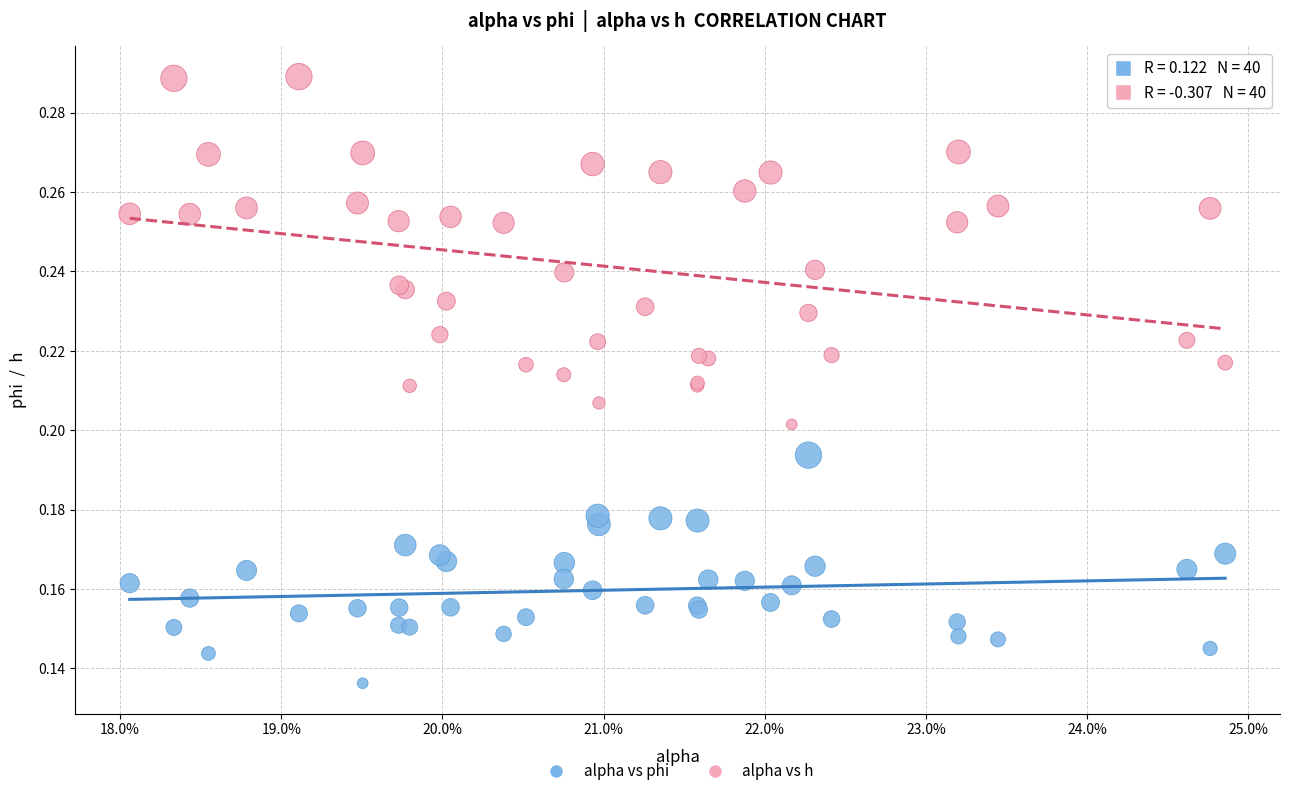

Which series has the largest Y range (max minus min)?

alpha vs h